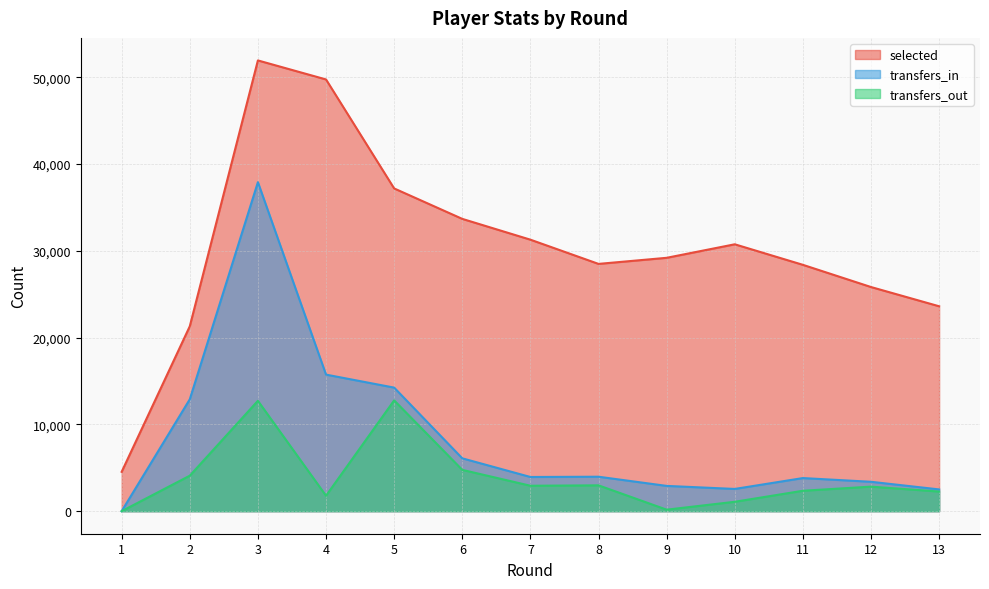

What are all the series names shown in the legend?

selected, transfers_in, transfers_out